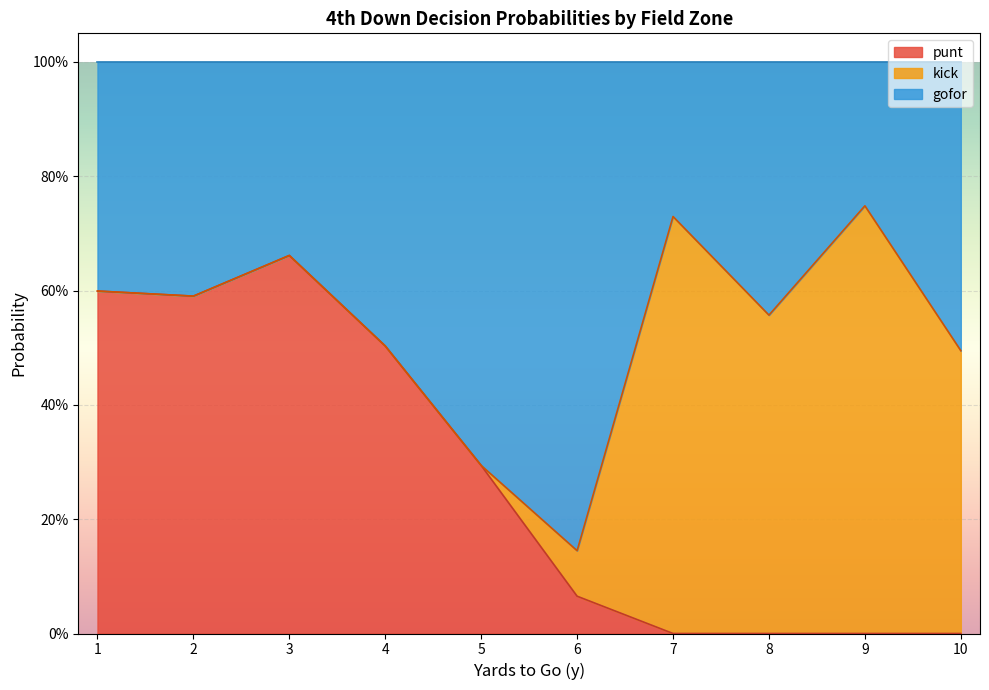

What are all the series names shown in the legend?

punt, kick, gofor